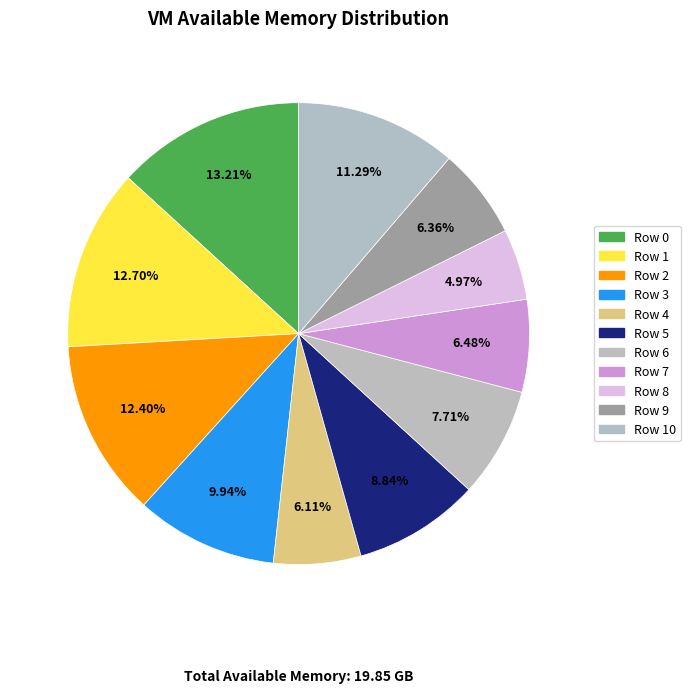

Is there a majority slice in this chart?

No